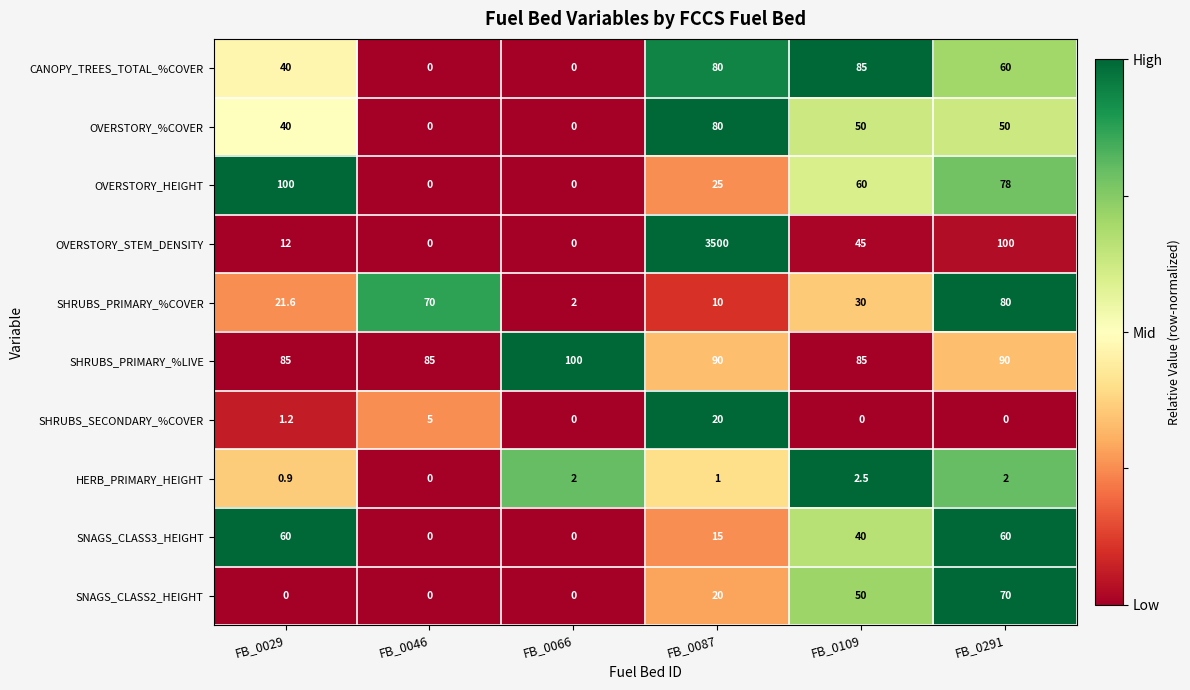

The value of SNAGS_CLASS3_HEIGHT at FB_0087 is 7.5. True or false?

False